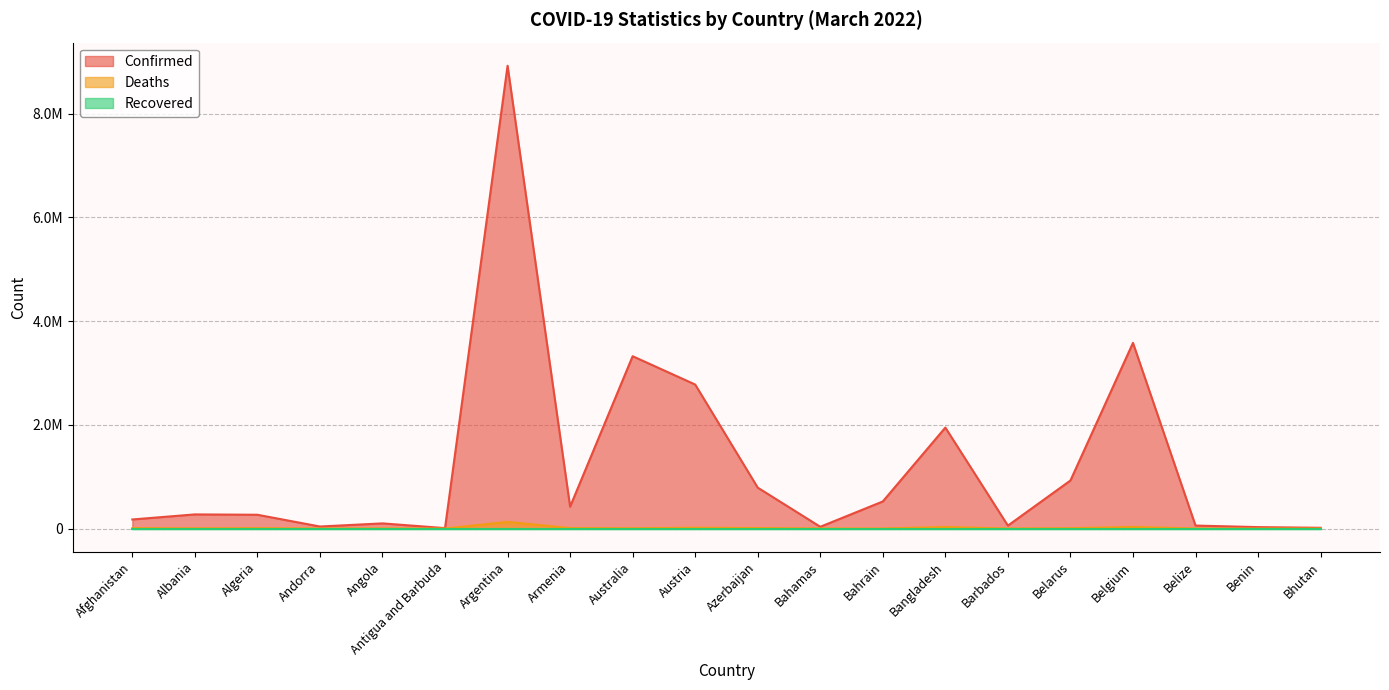

At which label does Confirmed reach its peak?

Argentina